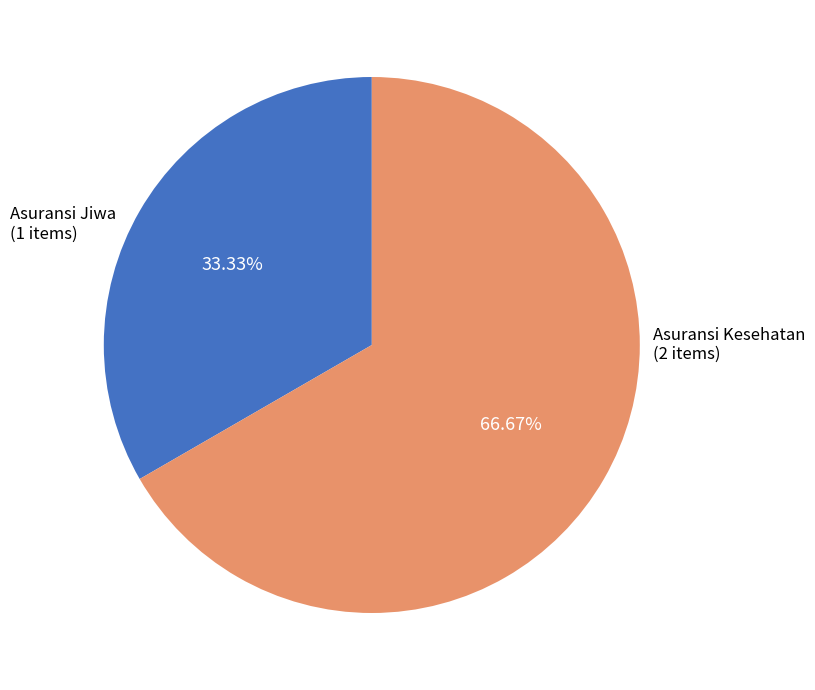

To the nearest percent, what percentage of the pie is Asuransi Jiwa?

33%